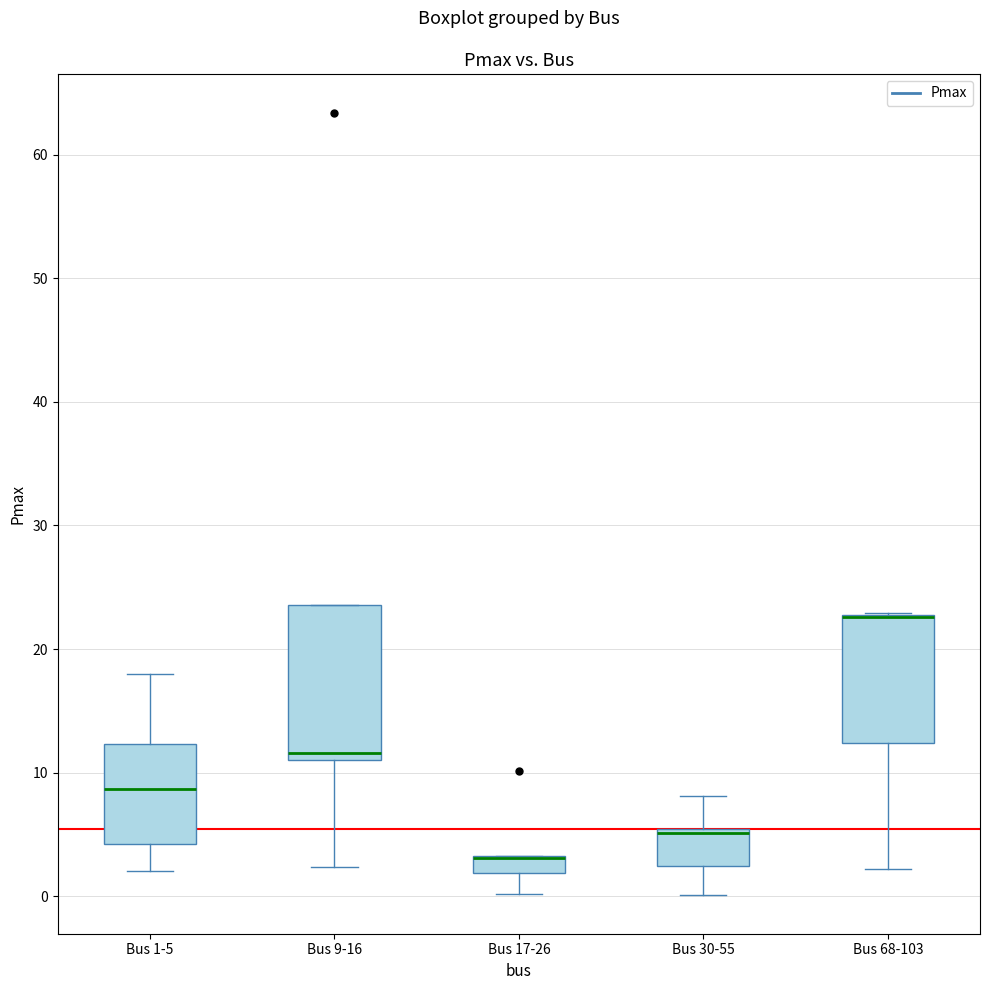

Where is the lower edge of the box for Bus 17-26 on the y-axis? The values are not printed on the chart, so give them approximately, as read against the axis.

2